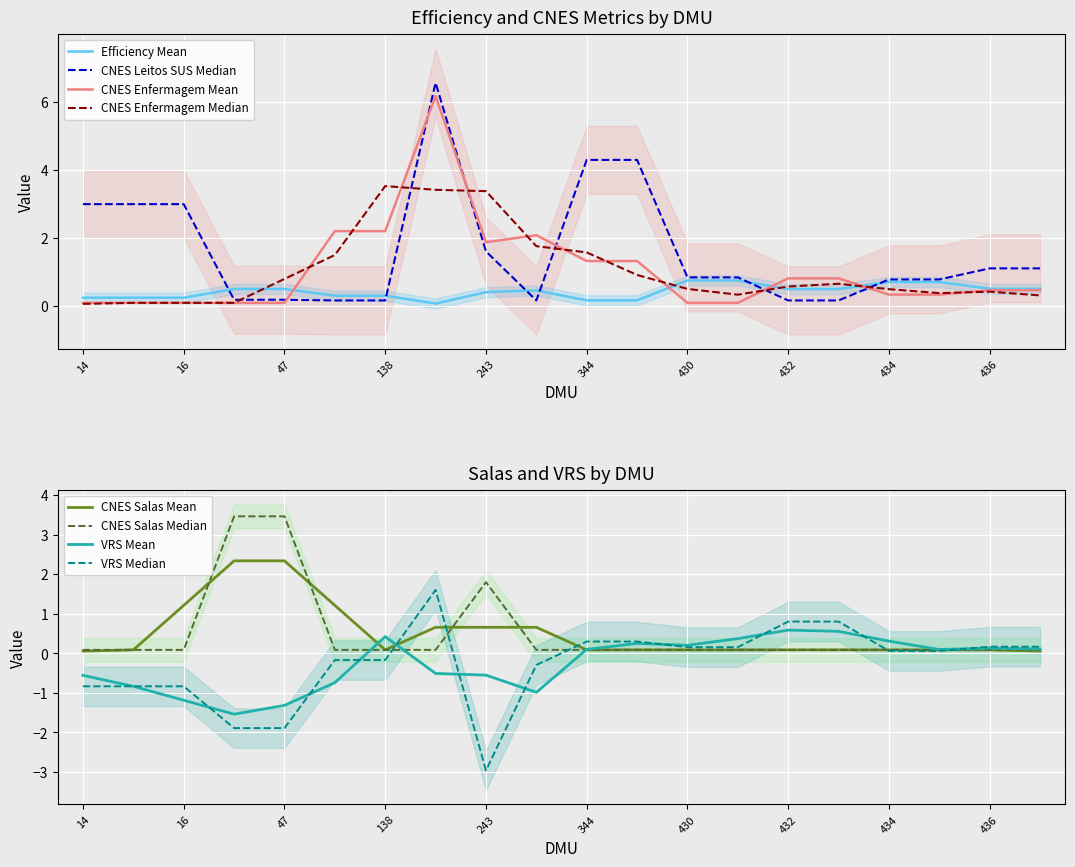

At which label is CNES_LEITOS_SUS closest to 3?

14